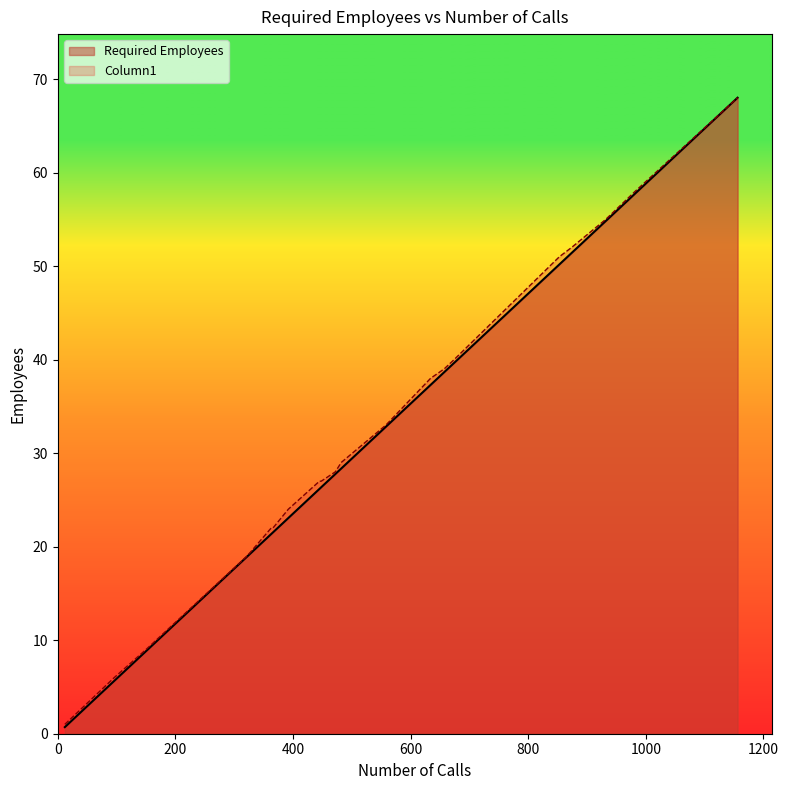

What is the maximum value shown in the chart?

68.0